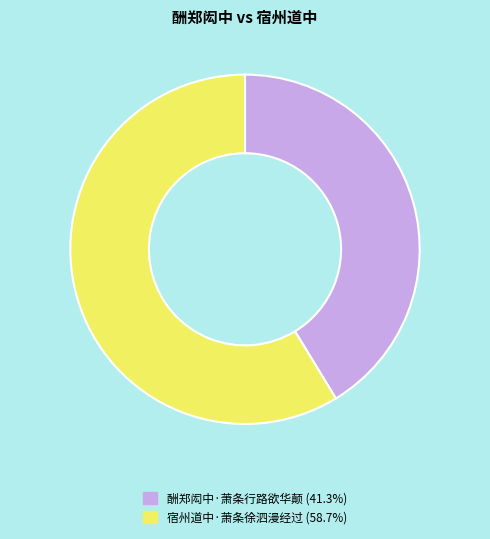

What is the majority slice?

宿州道中·萧条徐泗漫经过